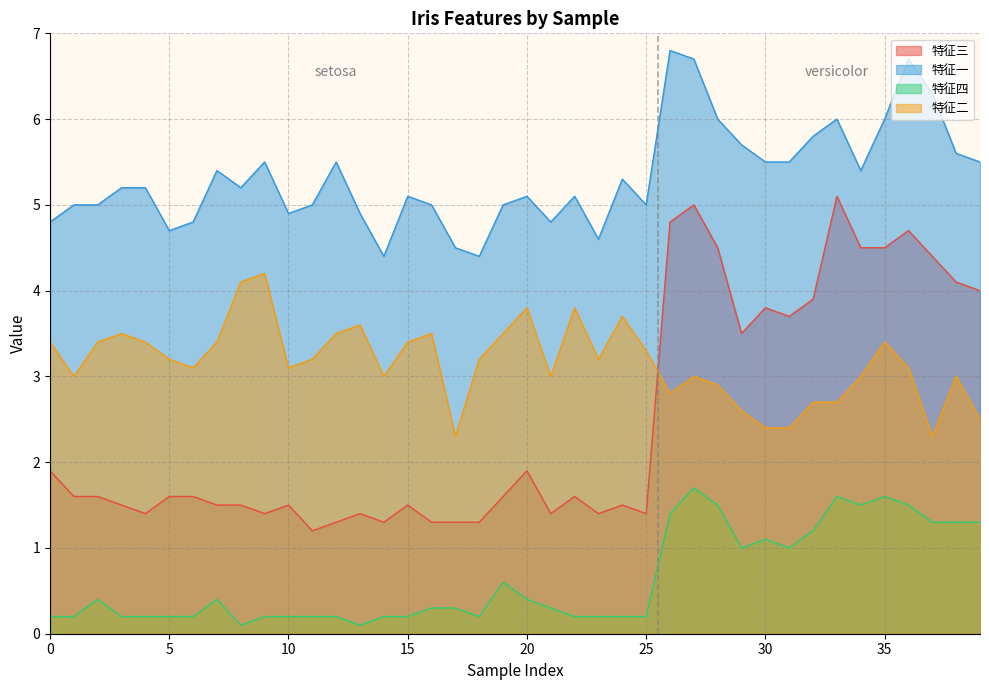

Rank the series at 1 from highest to lowest value.

特征一, 特征二, 特征三, 特征四